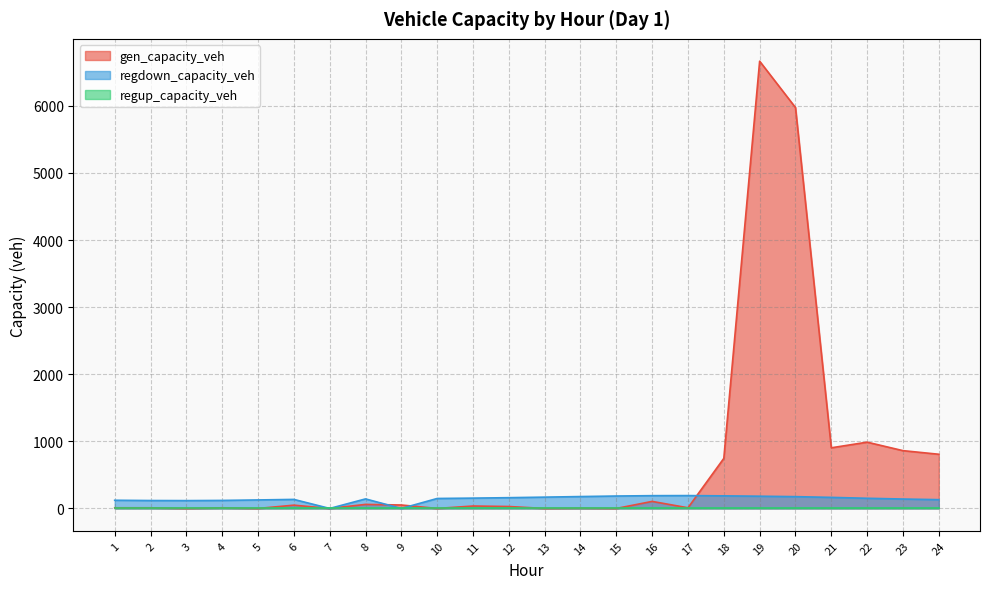

Between which two adjacent categories do gen_capacity_veh and regdown_capacity_veh first intersect?

8 and 9